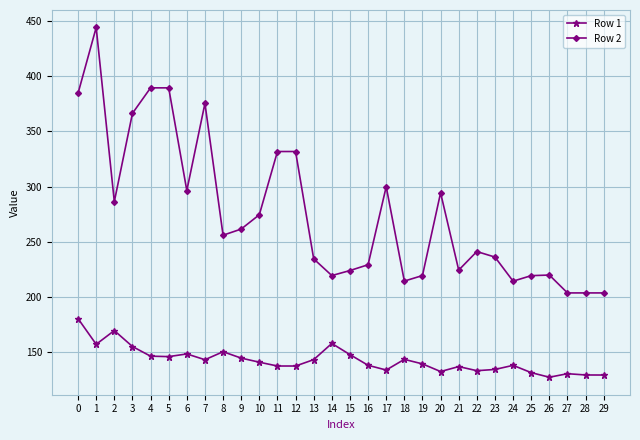

What is the value of the Row 1 point at the 11th from the left?

141.0